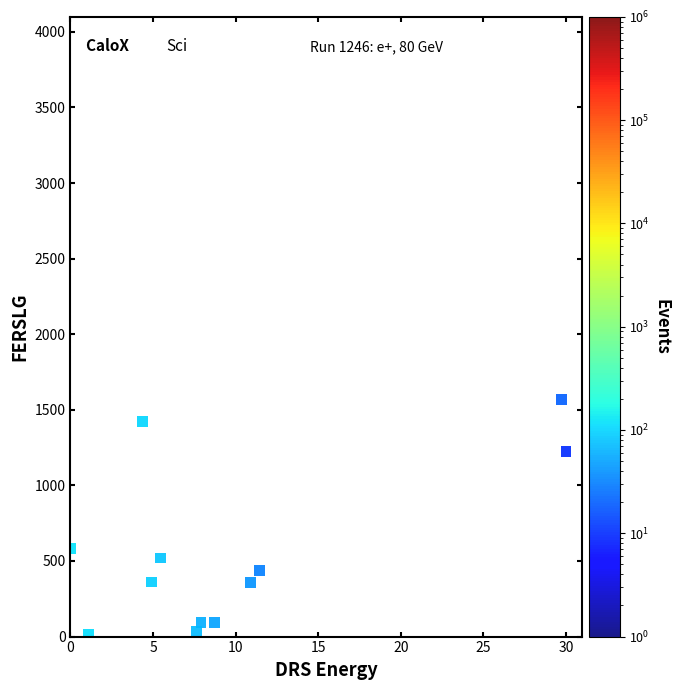

What Y value in the scatter plot is closest to 791?

581.9